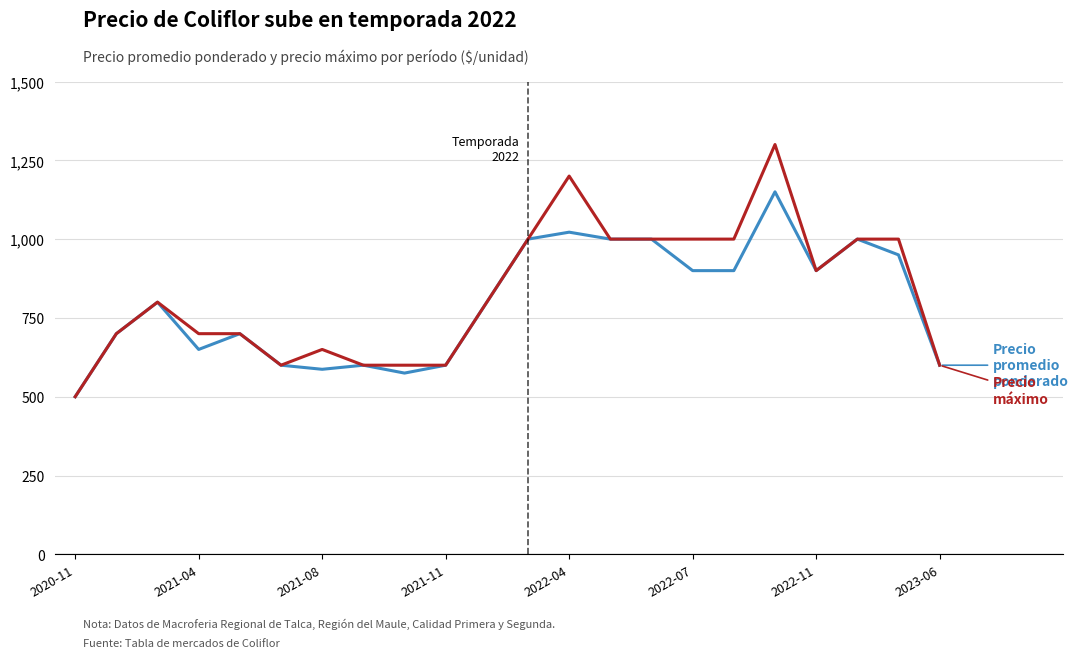

What is the greatest value displayed?

1300